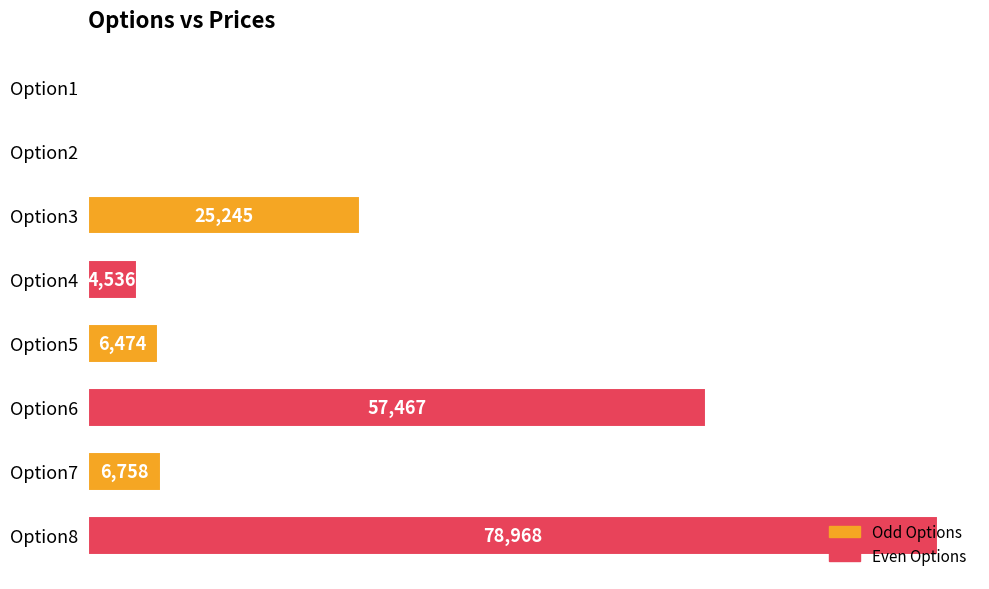

How many categories are shown in the chart?

8